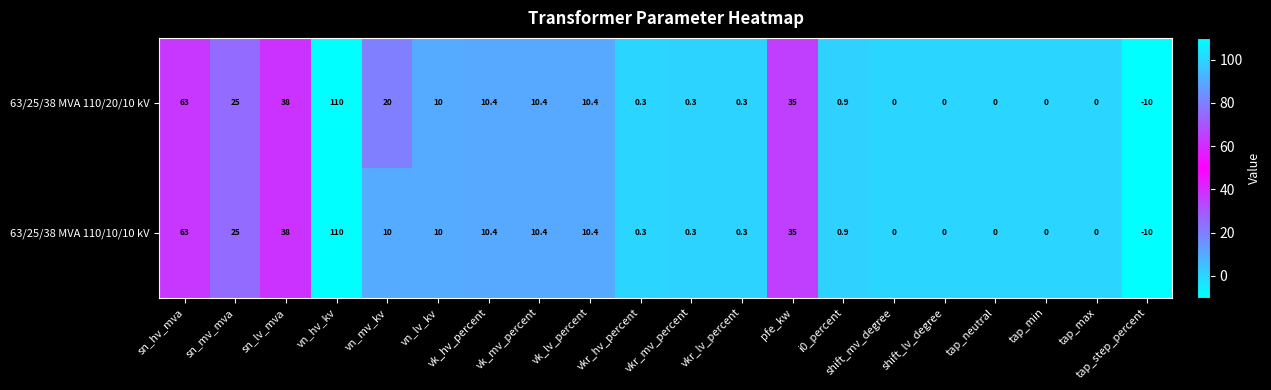

What is the total value across all series at vk_mv_percent?

20.8